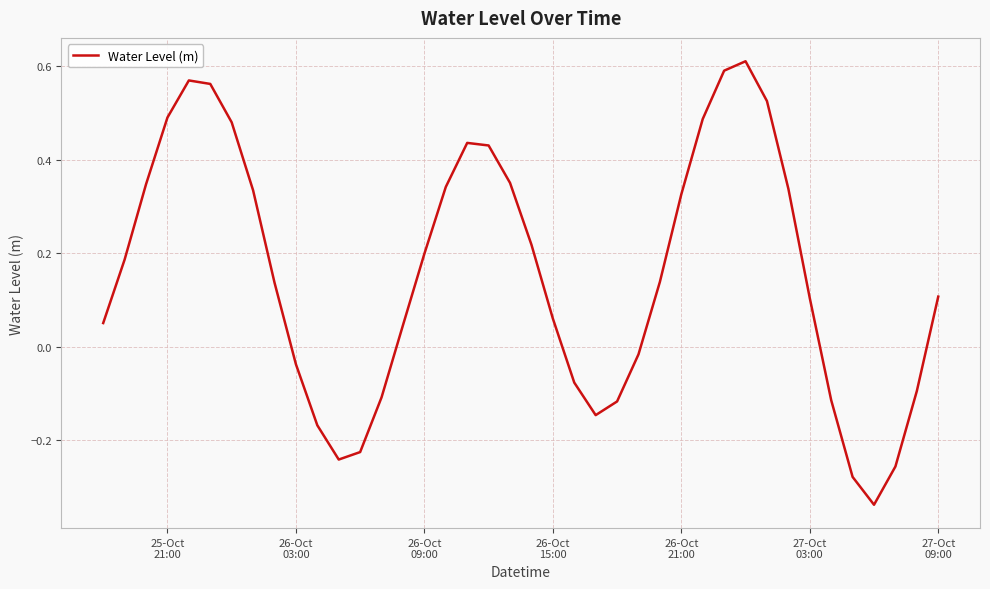

What is the difference between the maximum and minimum values?

0.9